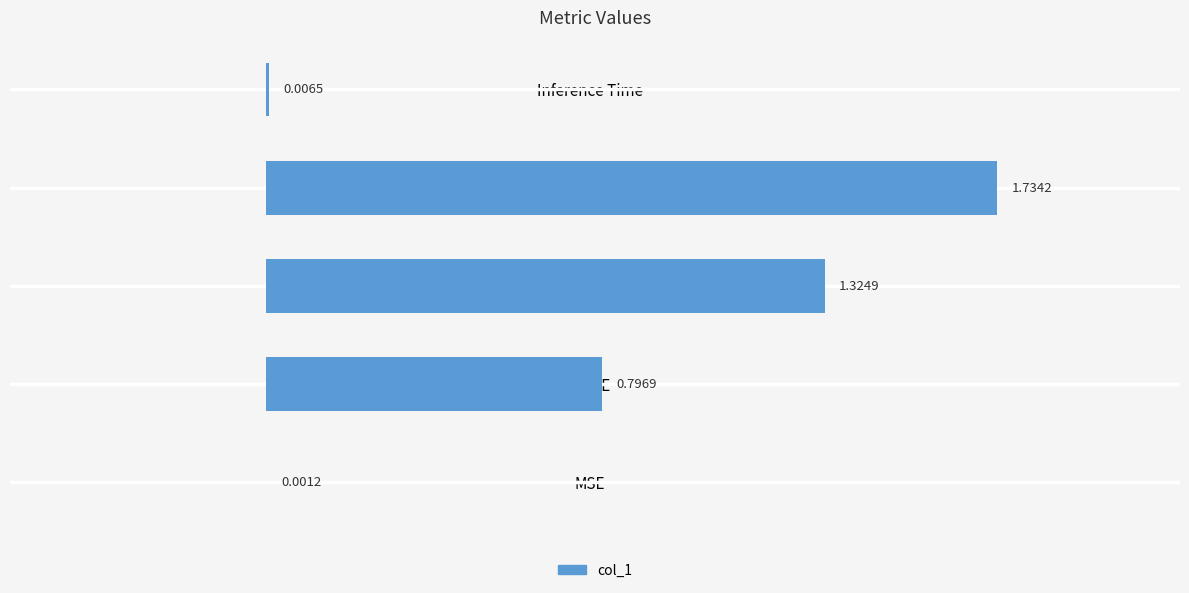

Which has a higher value, Inference Time or SMAPE?

SMAPE